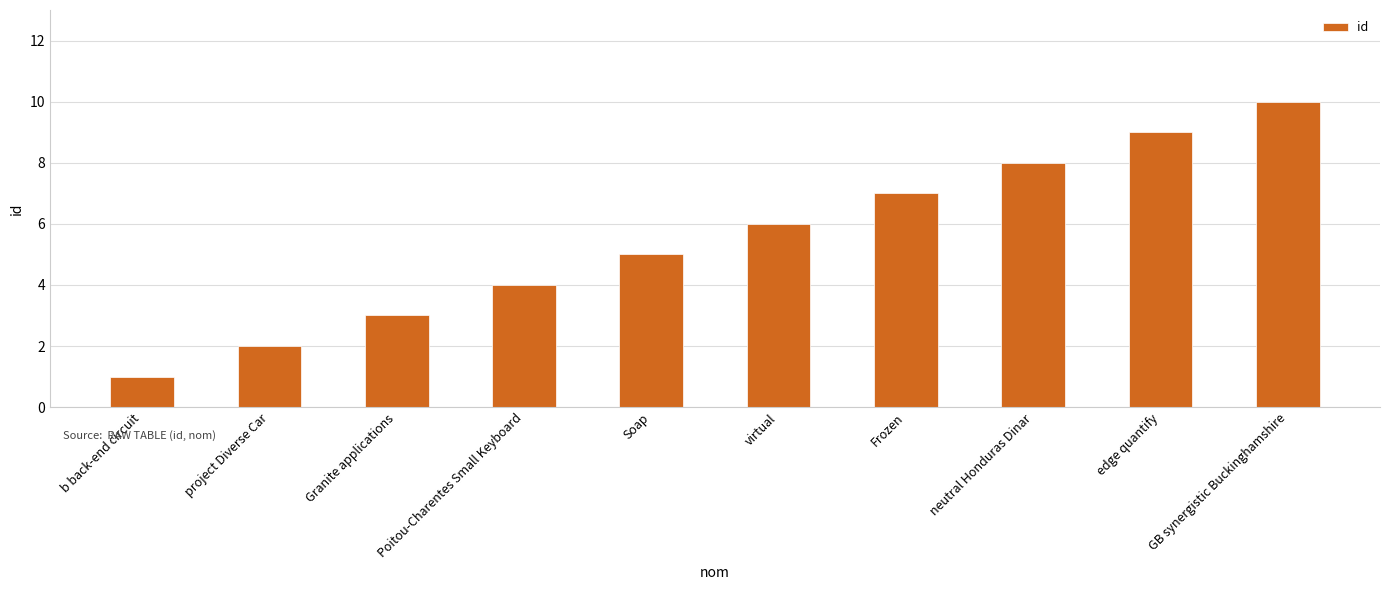

Approximately how many times larger is the value at edge quantify compared to Granite applications?

3.0